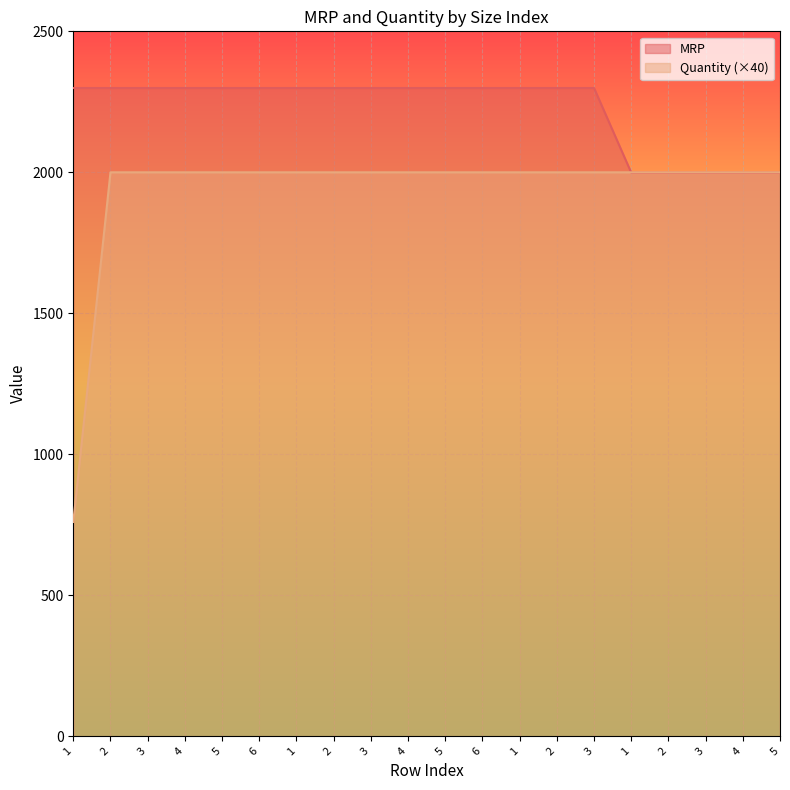

At 3, list the series in order from largest to smallest.

MRP, Quantity